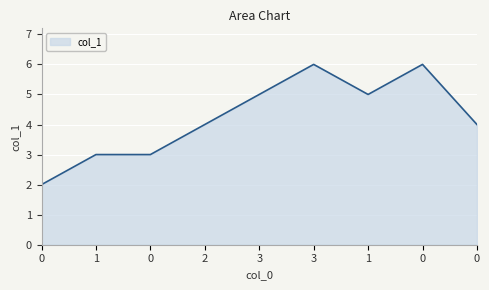

Reading right to left, list all the values displayed in this chart.

0=4	0=6	1=5	3=6	3=5	2=4	0=3	1=3	0=2